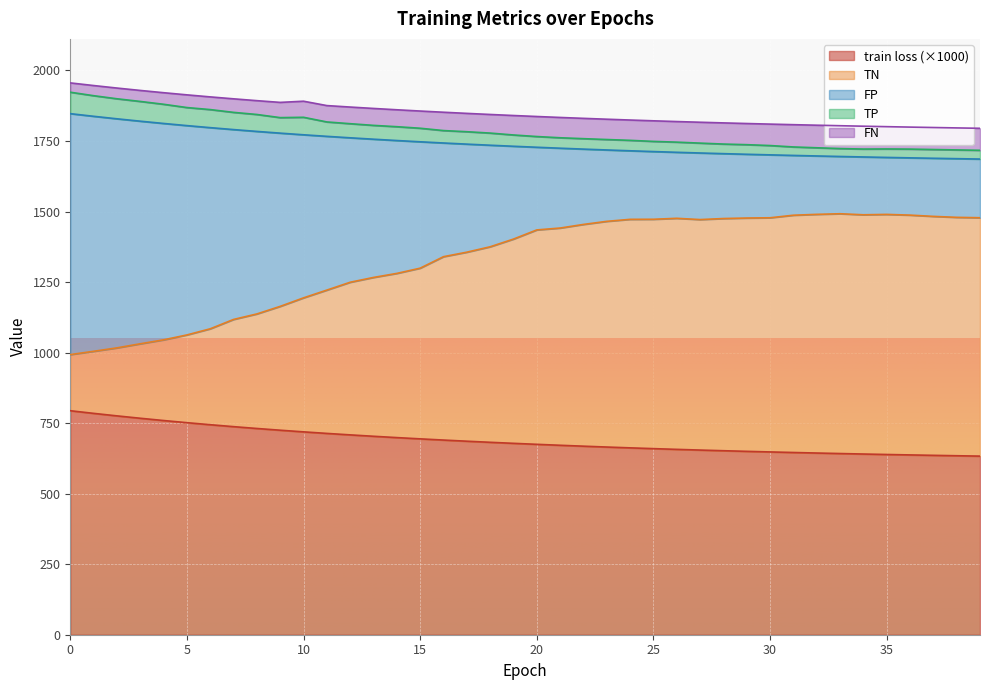

What are all the series names shown in the legend?

train loss (×1000), TN, FP, TP, FN